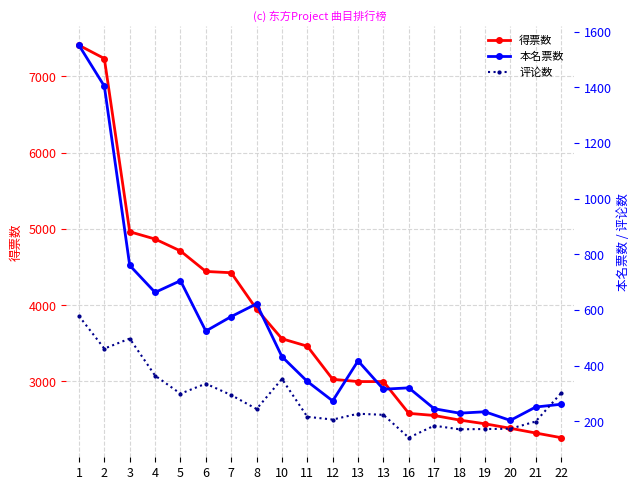

What is the total value across all series at 20?

2759